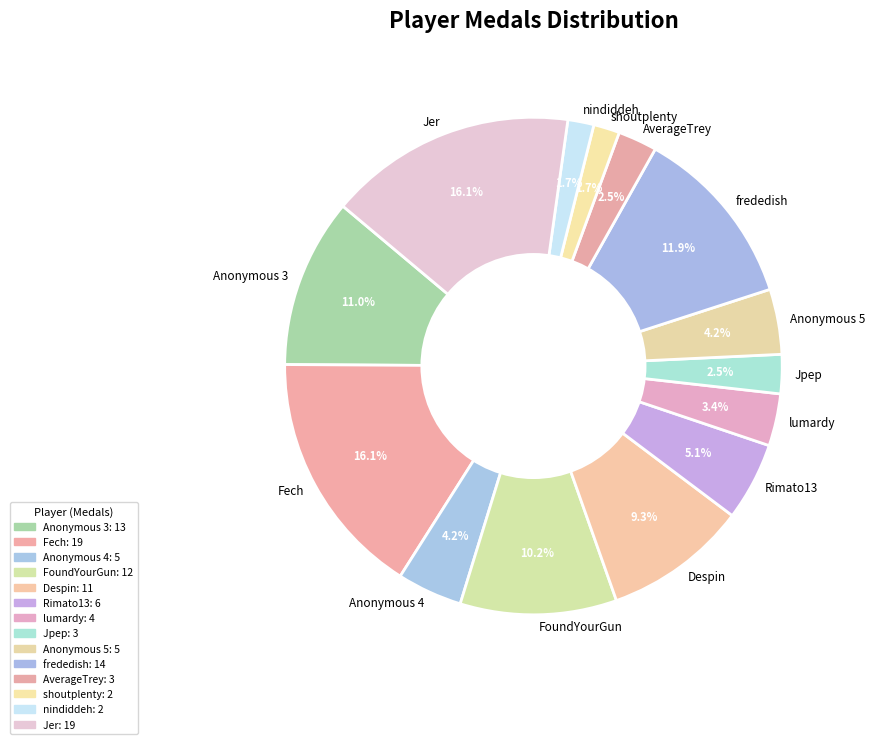

What is the total percentage of Anonymous 4 and lumardy?

7.6%